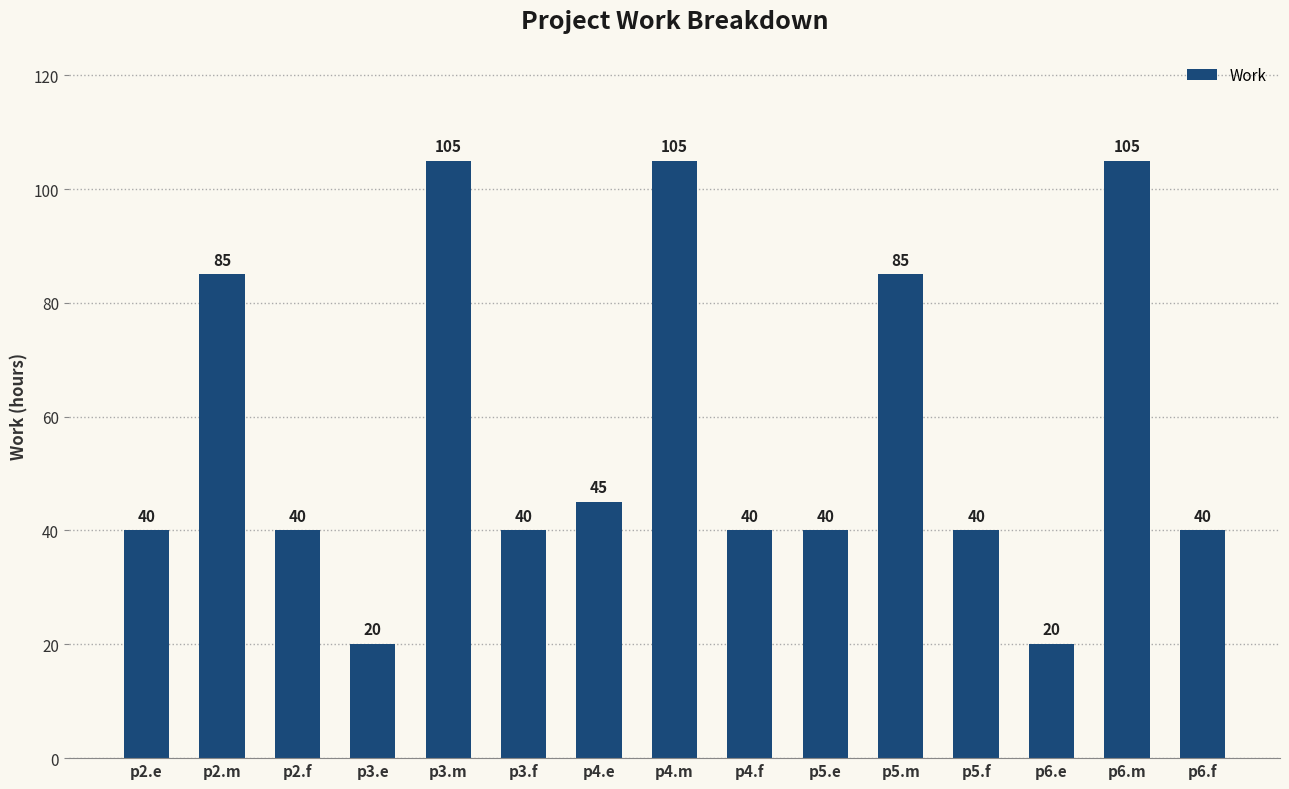

What value does the data have at p6.f, to the nearest 10?

40